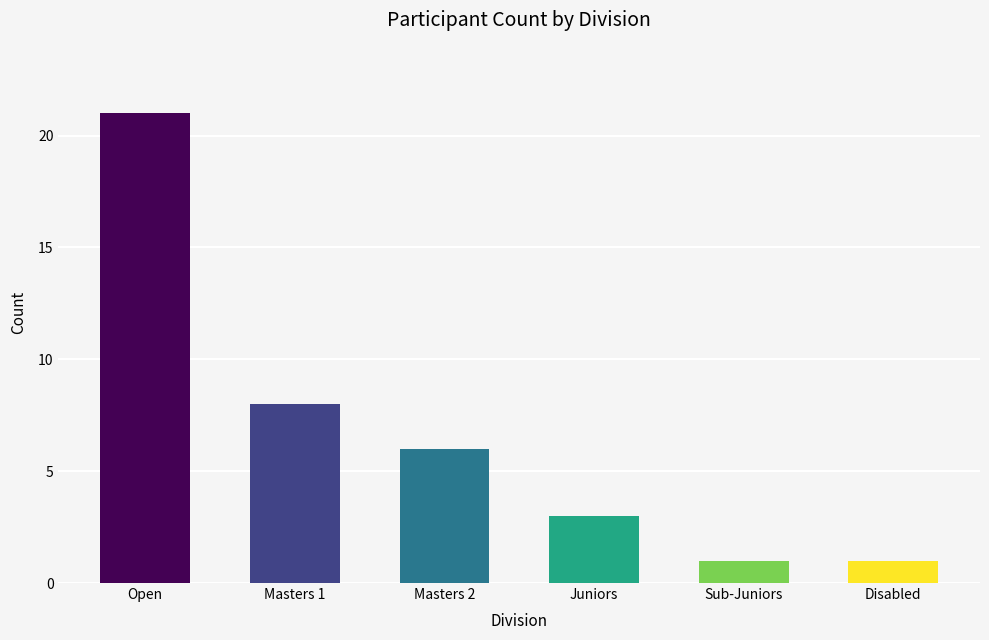

The value at Juniors is 5. True or false?

False